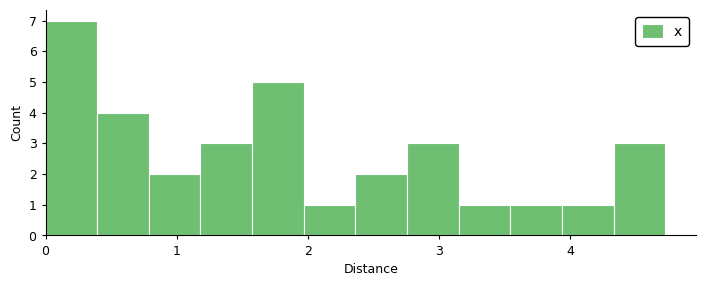

Read against the x-axis, roughly where is the centre of the tallest bar?

0.2